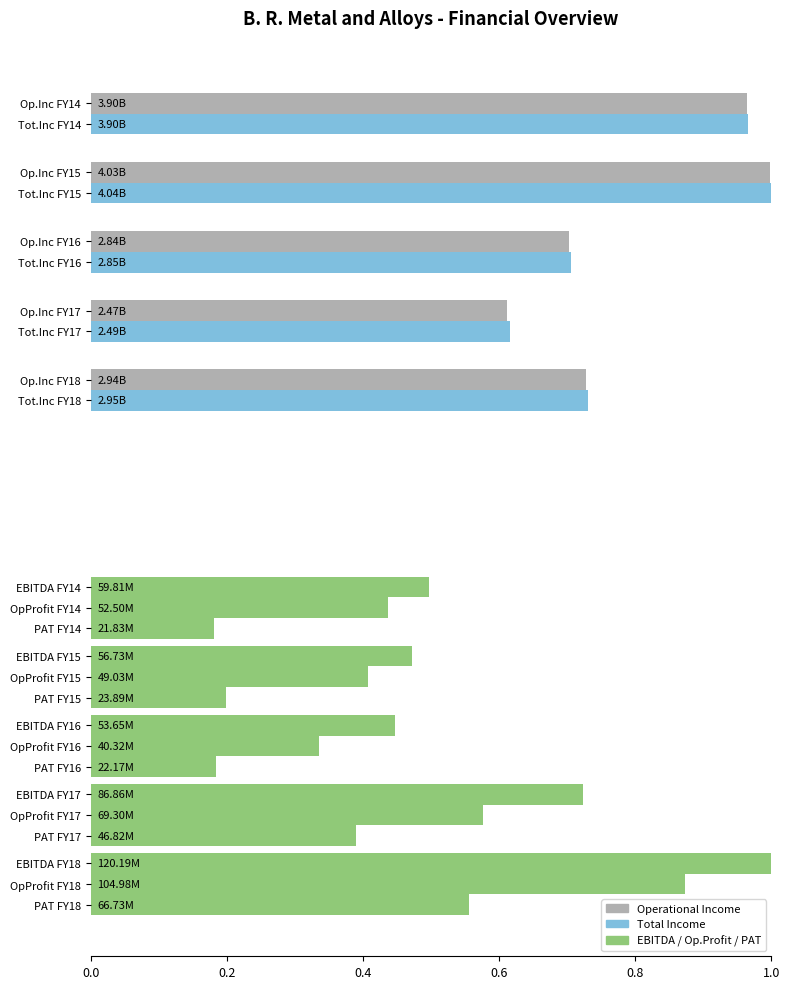

True or false: EBITDA has a value of 0.8 at 0.6.

False